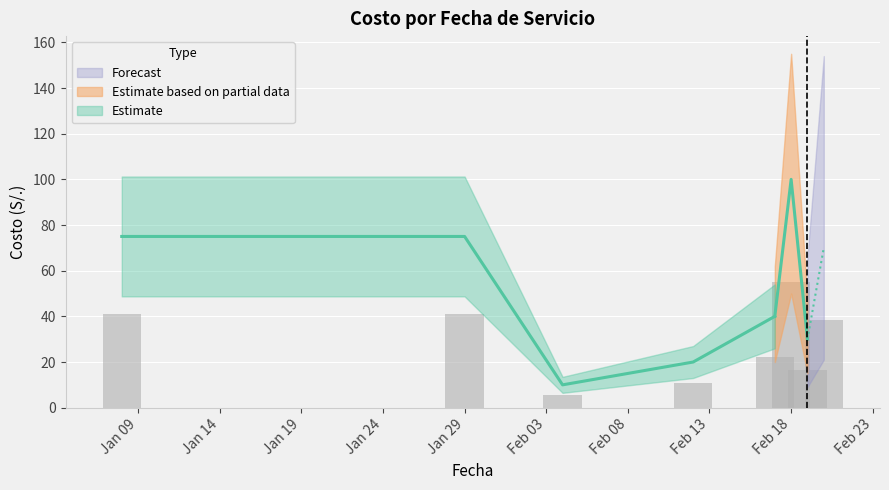

Which label corresponds to the largest value in the chart?

2025-02-18